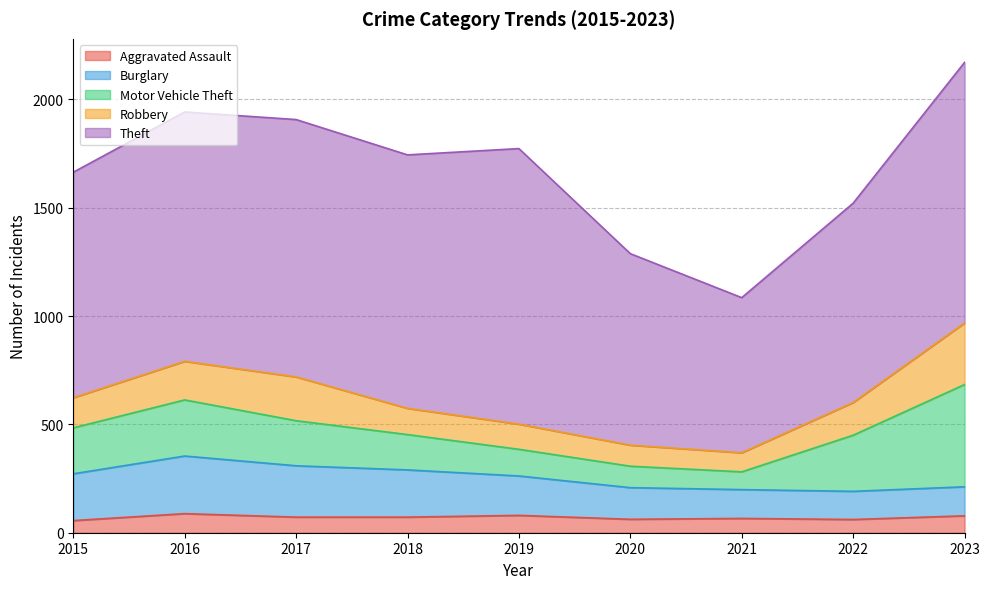

After their last crossing, which series has the higher values: Robbery or Motor Vehicle Theft?

Motor Vehicle Theft